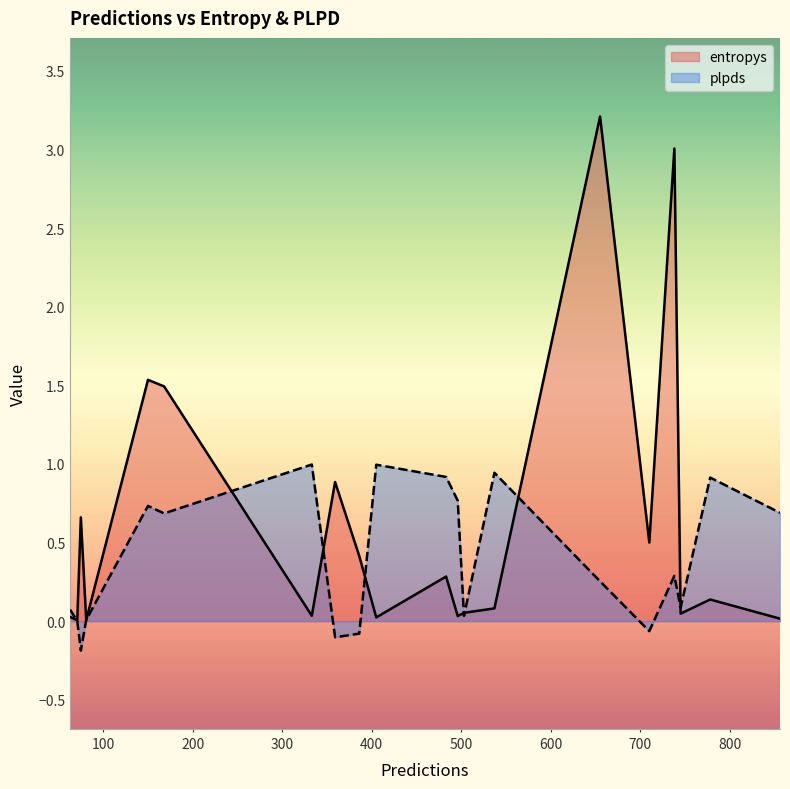

List the series in order of their overall mean, highest first.

entropys, plpds